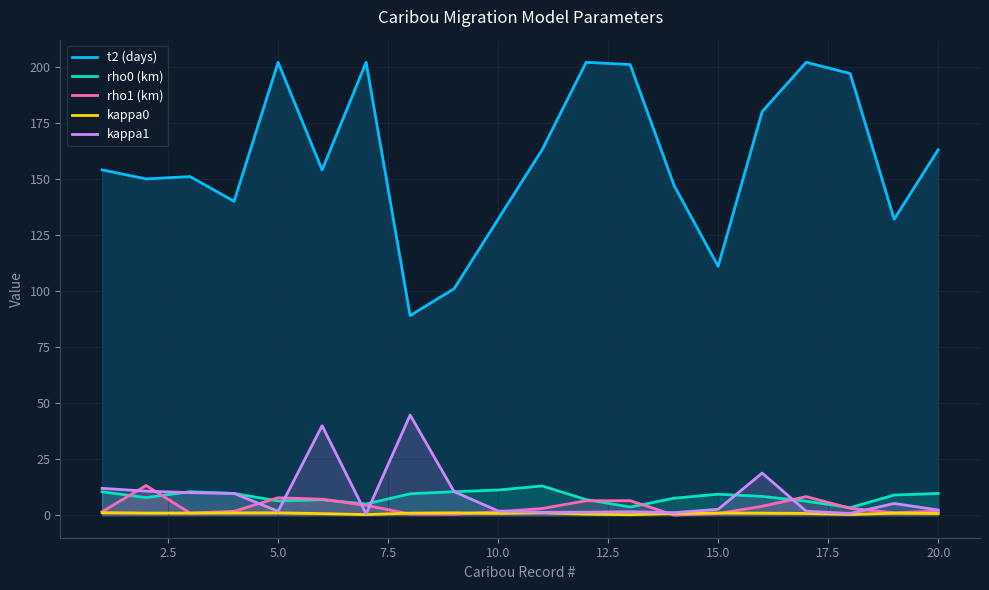

Is it true that kappa1 equals 1.8 at 10.0?

True